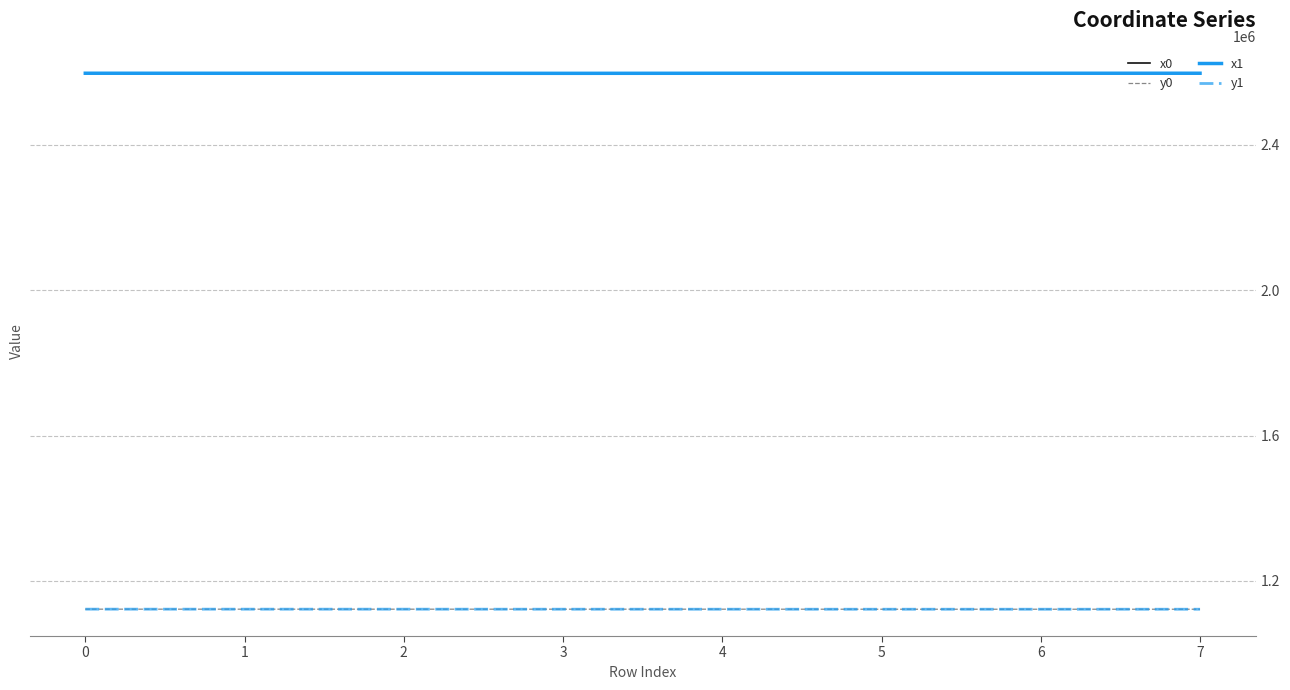

True or false: x1 has a value of 1706027.8 at 4.

False